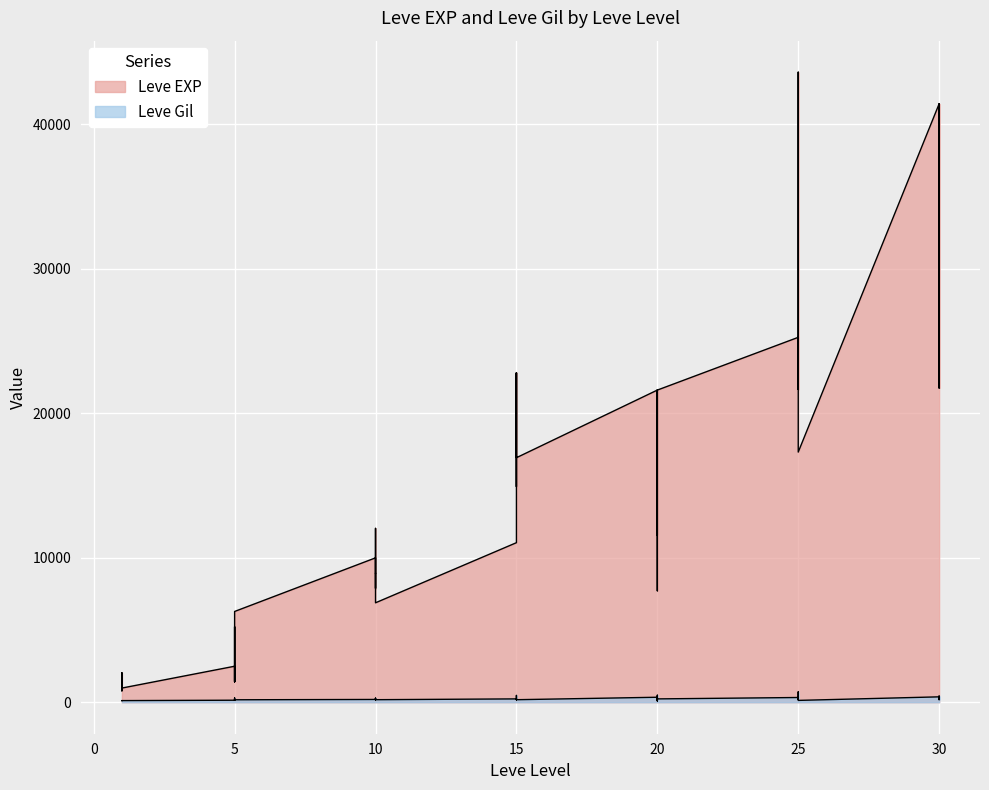

What is the difference between the Leve Gil values at 20 and 30?

74